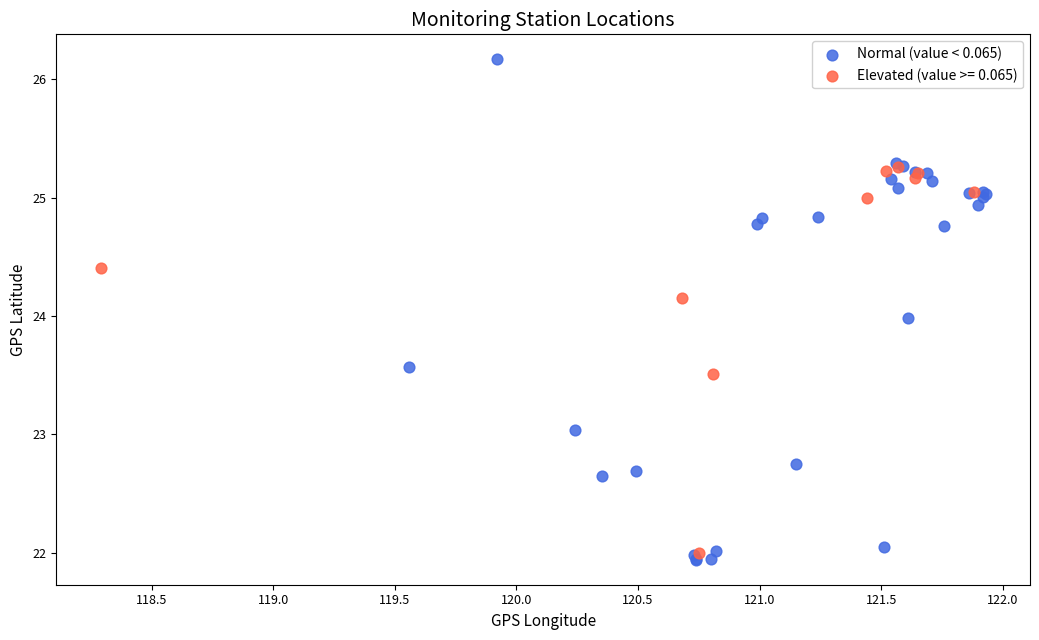

Which series has the widest spread of Y values?

Normal (value < 0.065)